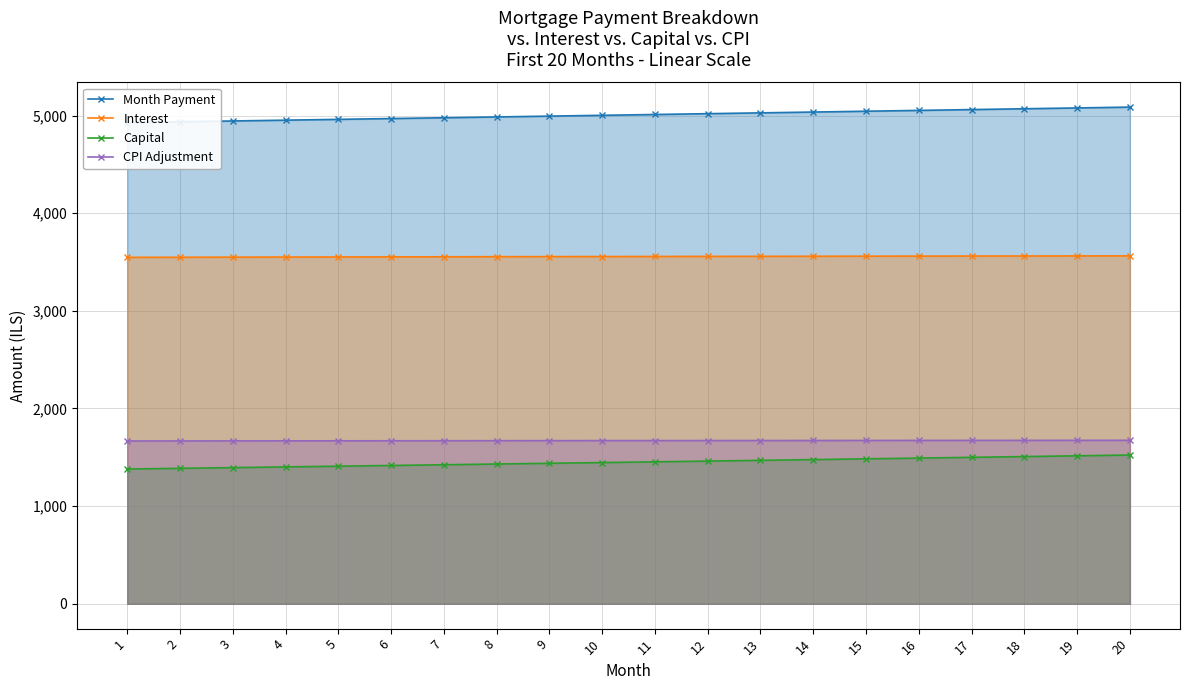

What is the value of the Interest point at the 20th from the left?

3562.6